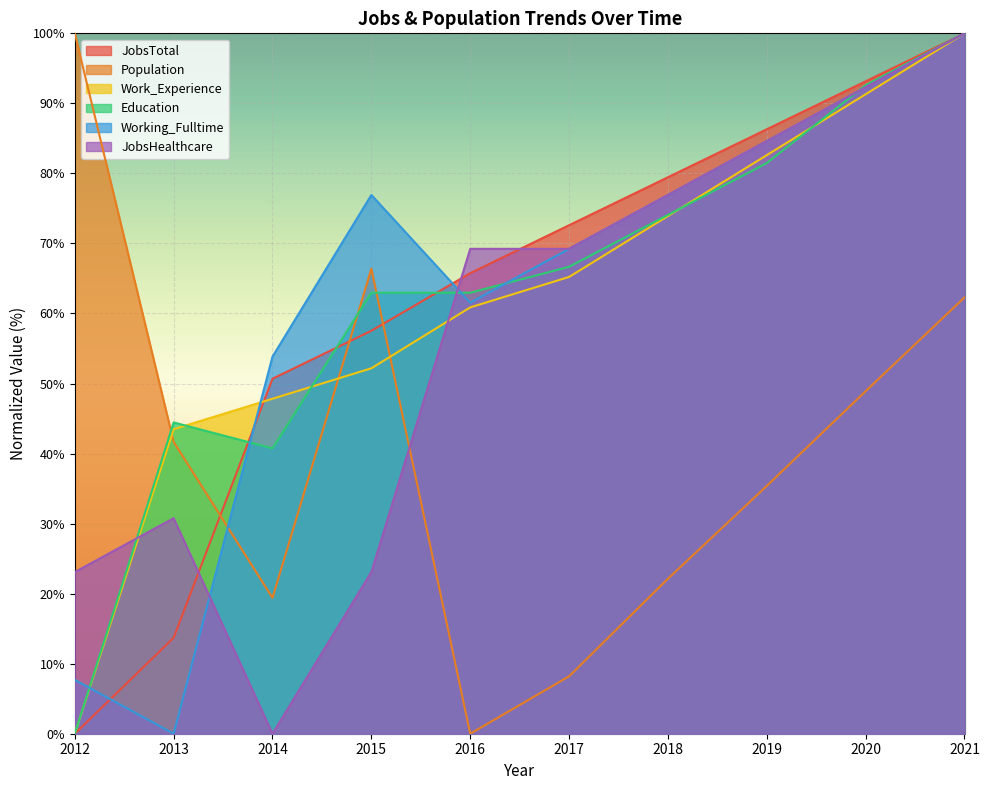

True or false: Population has a value of 84.9 at 2021.

False